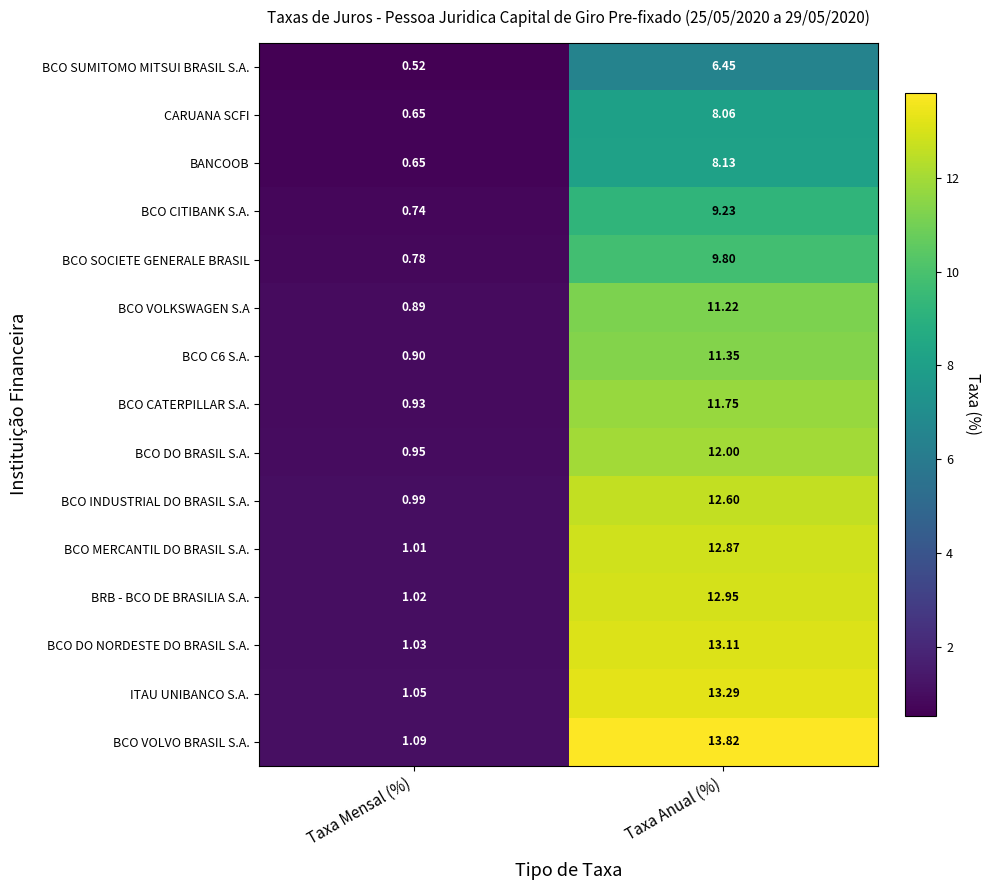

Which series has the largest range (max minus min)?

BCO VOLVO BRASIL S.A.